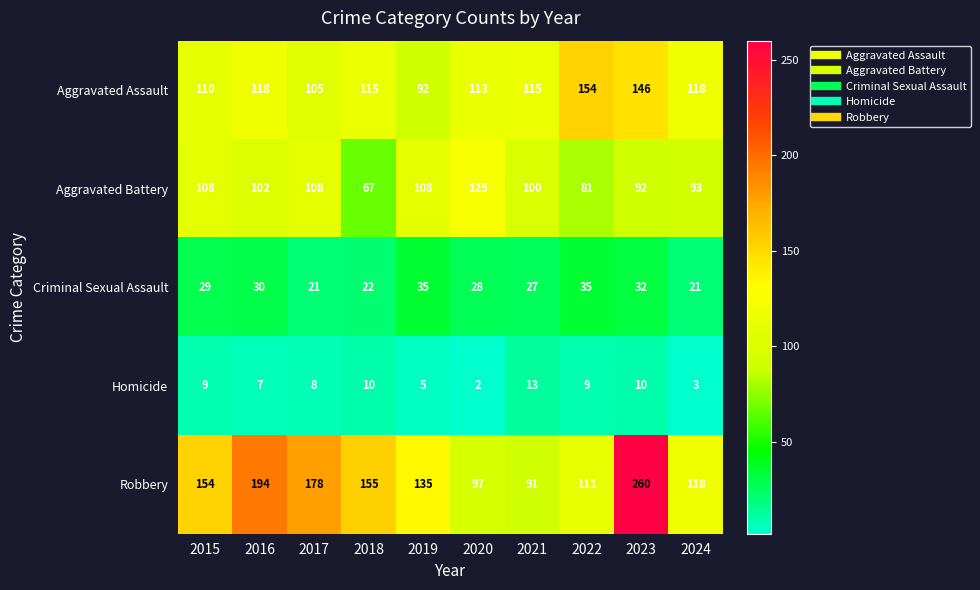

Which series has the widest spread of values?

Robbery